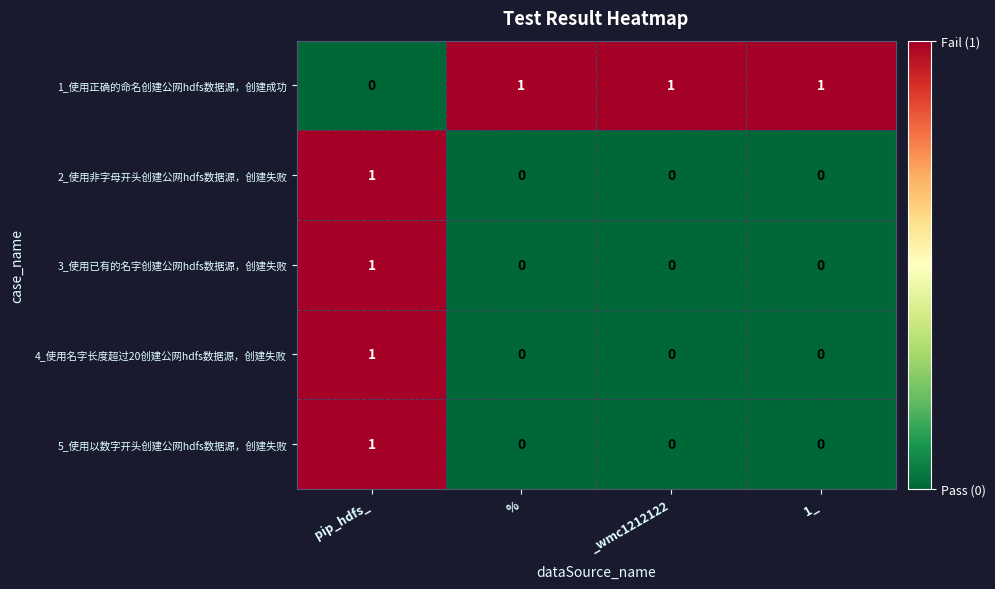

What is the sum of all 1_使用正确的命名创建公网hdfs数据源，创建成功 values?

3